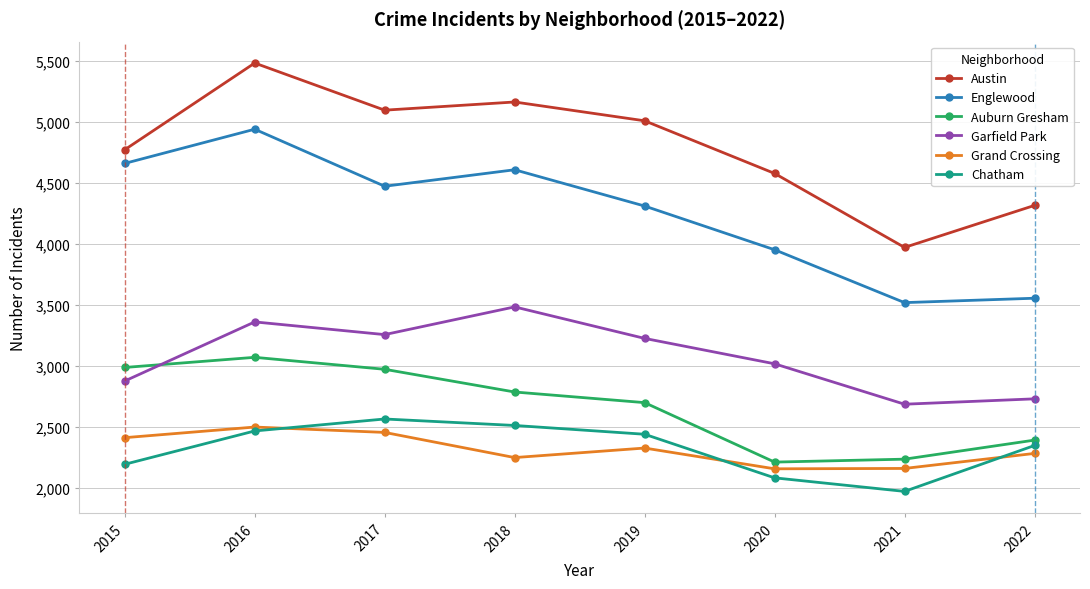

What is the difference between the second highest and minimum values in the Auburn Gresham series?

775